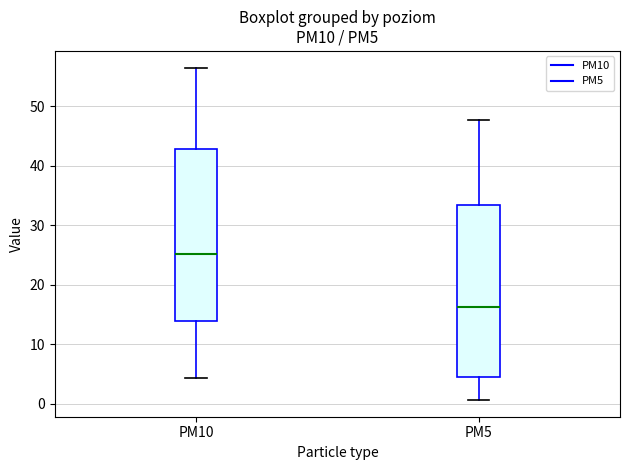

Reading left to right, read every box against the y-axis: the position of its median line, the range the box covers, and the ends of its whiskers. The values are not printed on the chart, so give them approximately, as read against the axis.

PM10: median 25, box 14 to 43, whiskers 4 to 57
PM5: median 16, box 4 to 33, whiskers 1 to 48